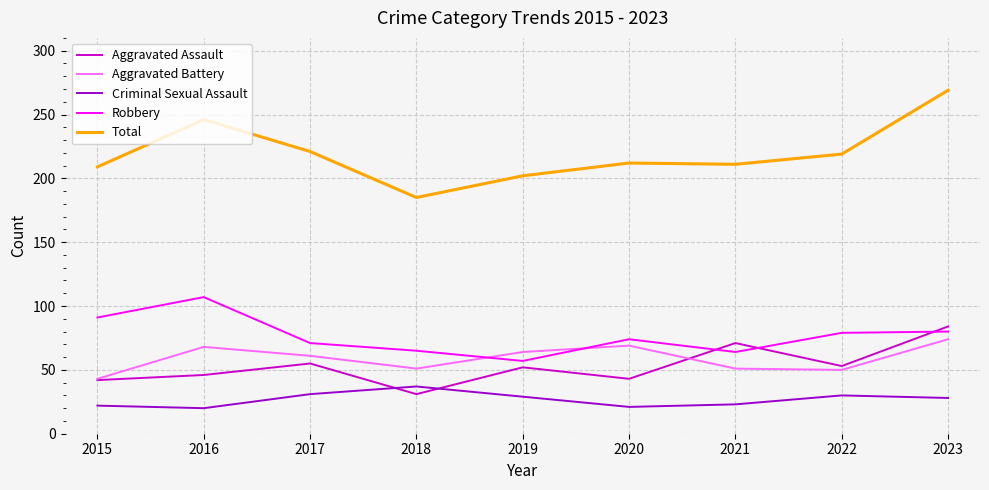

What are all the series names shown in the legend?

Aggravated Assault, Aggravated Battery, Criminal Sexual Assault, Robbery, Total